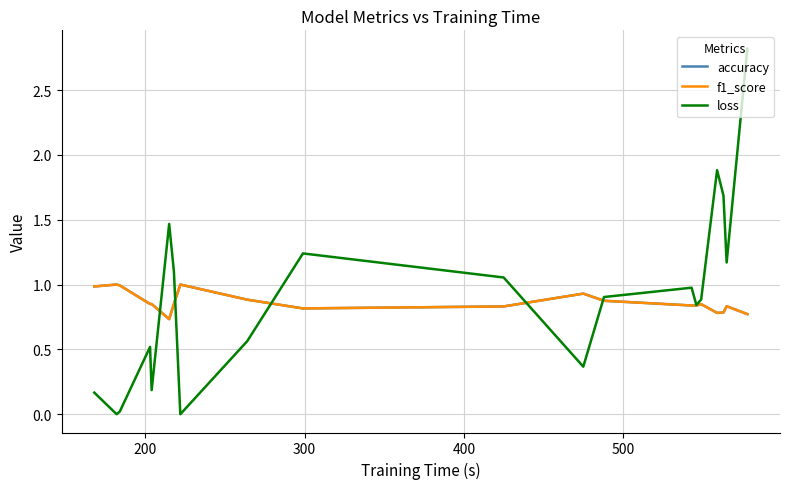

What is the highest value of the loss series?

2.8